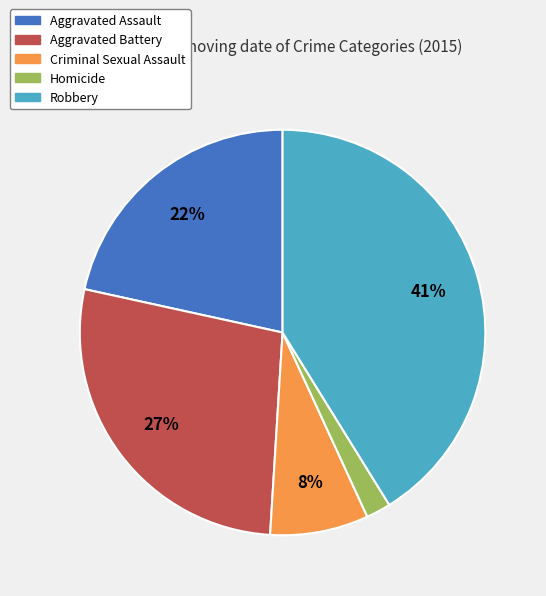

Rank the categories by value from lowest to highest.

Homicide, Criminal Sexual Assault, Aggravated Assault, Aggravated Battery, Robbery